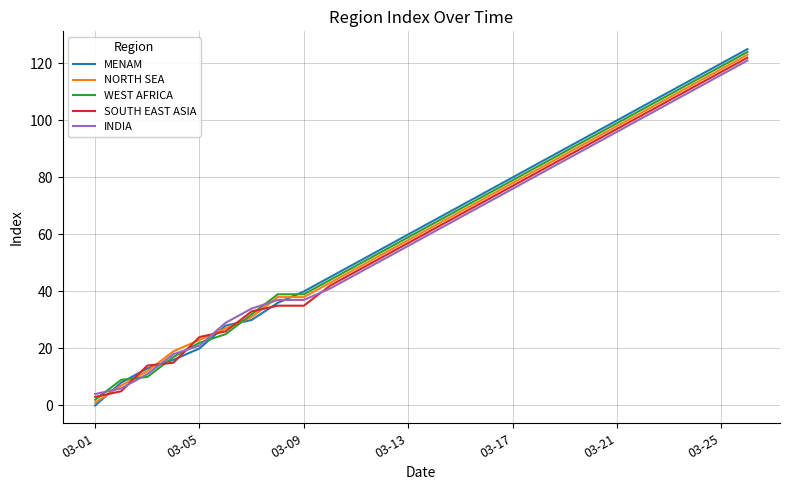

Which series has the widest spread of values?

MENAM